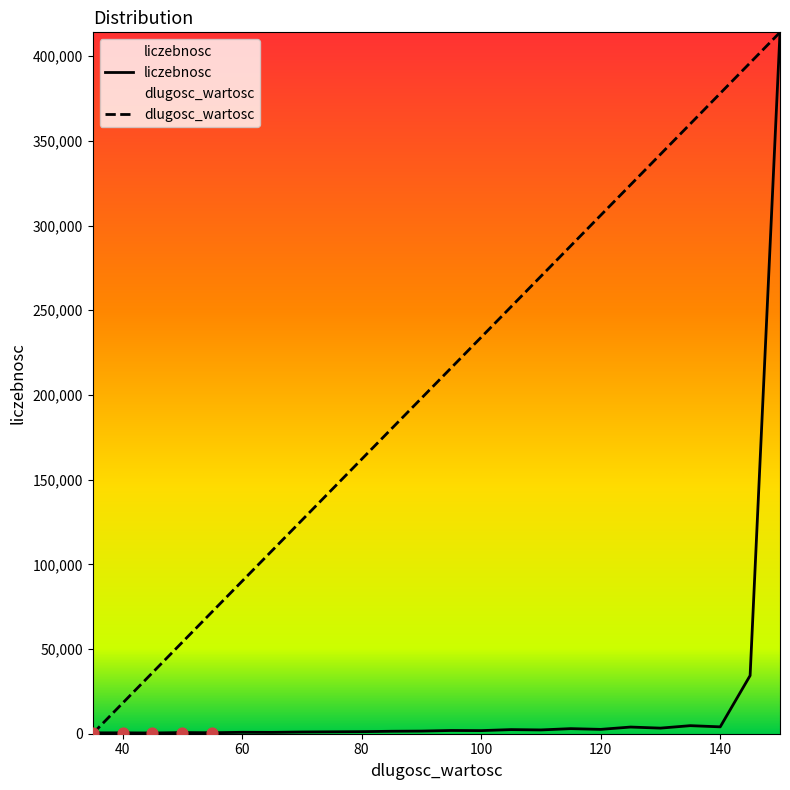

What is the total value across all series at 60?

90844.6